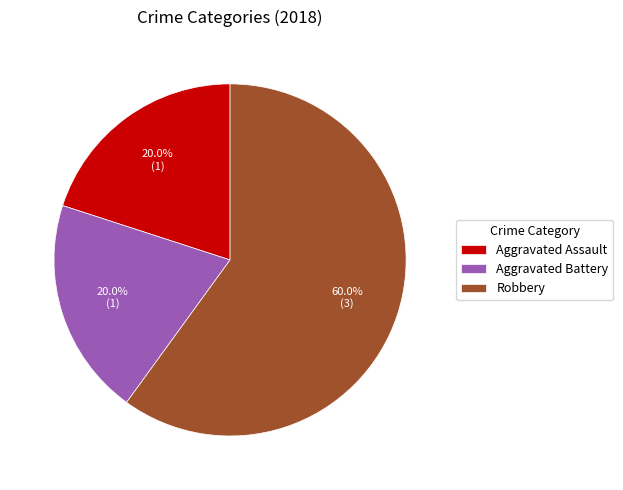

What is the ratio of the value at Robbery to the value at Aggravated Assault?

3.0